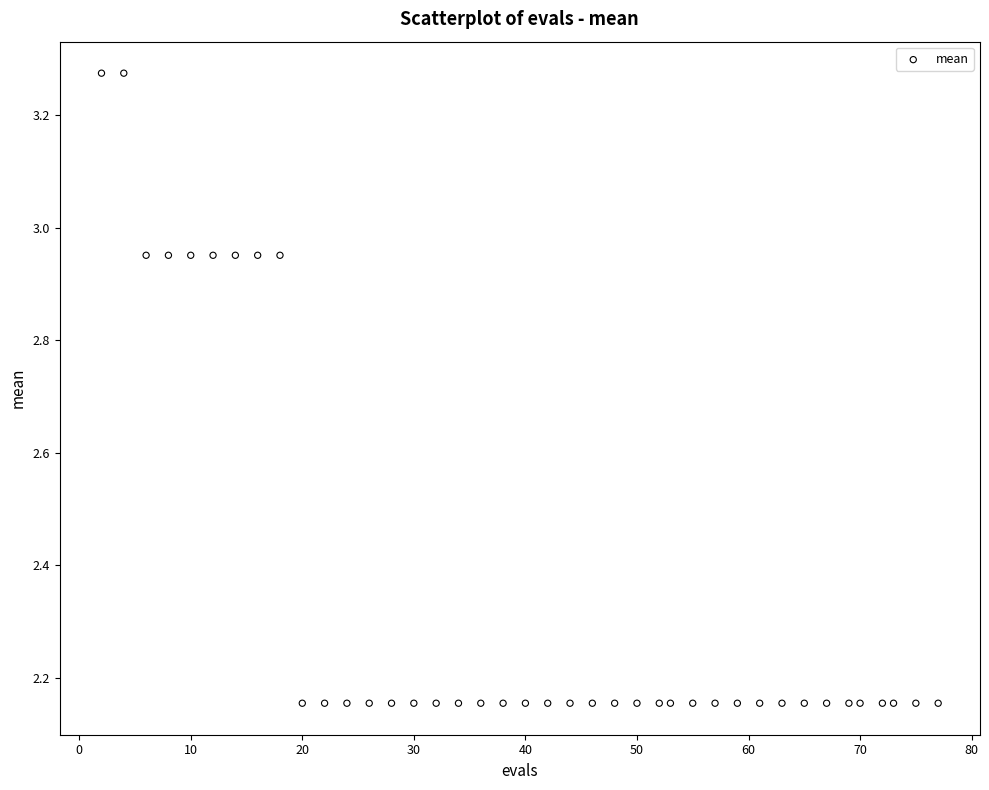

What is the range of Y values (max minus min)?

1.1